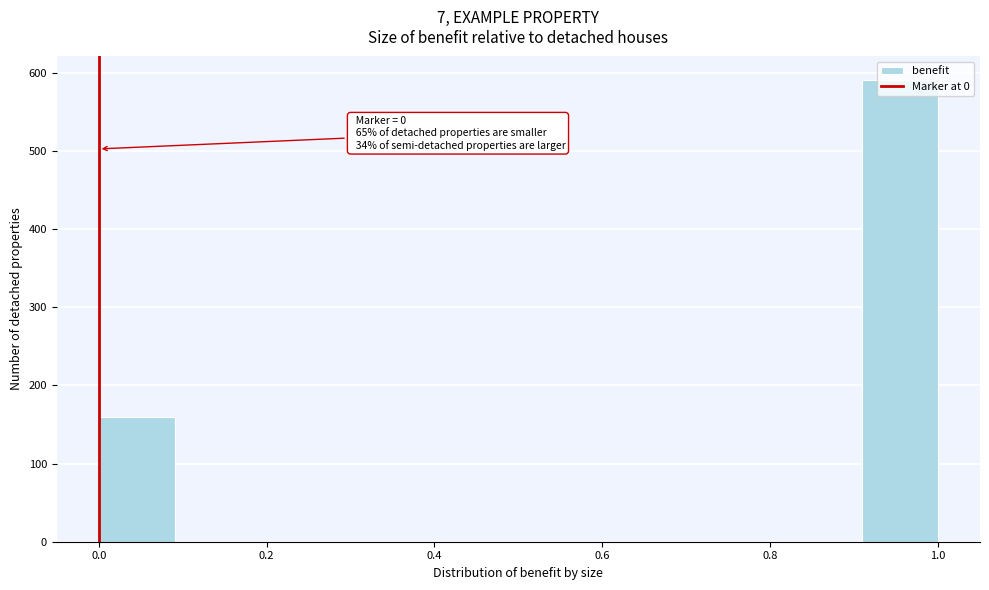

Which range on the x-axis has the tallest bar?

0.90 to 1.00